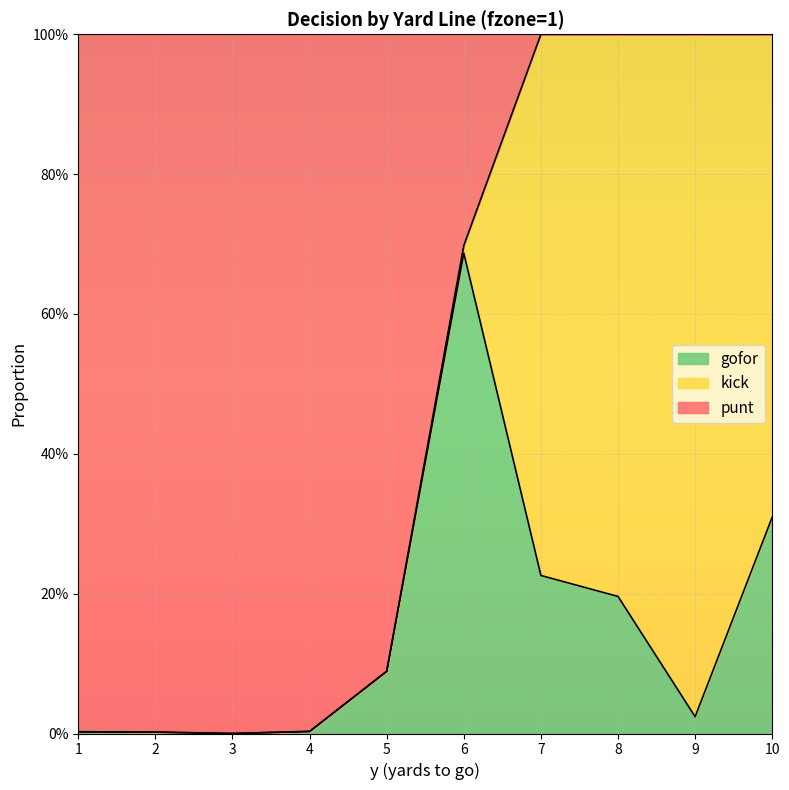

How many lines are shown in the chart?

2